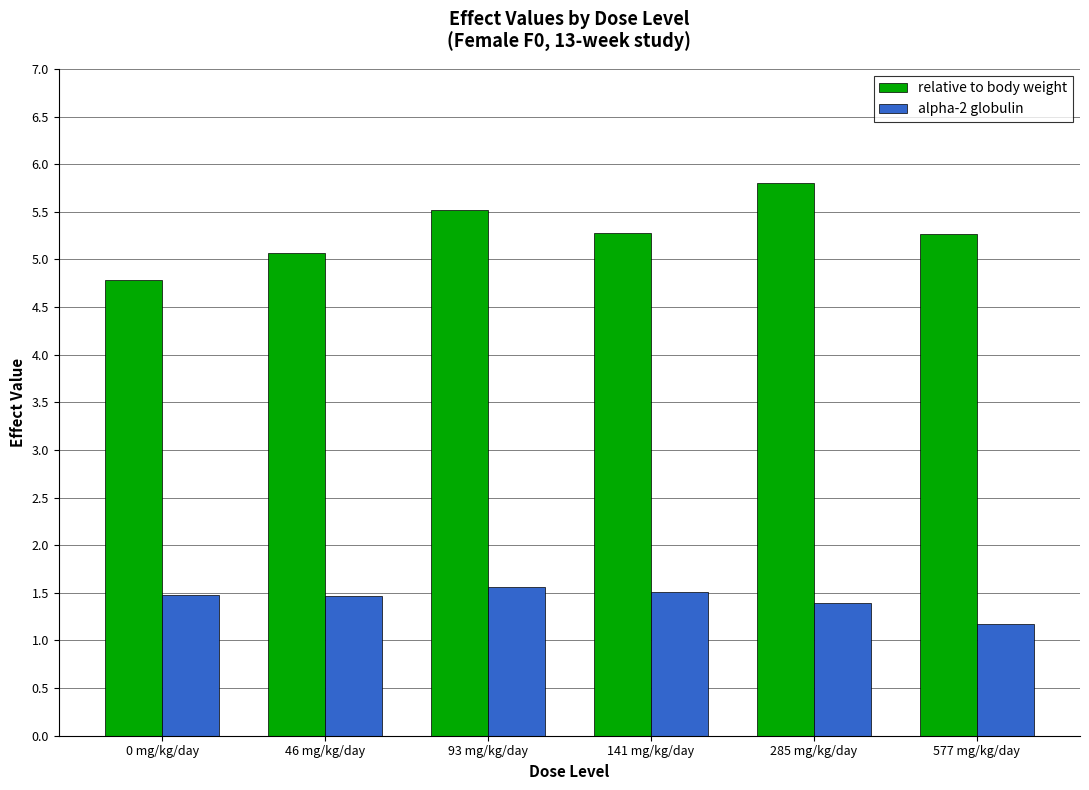

What is the minimum value shown in the chart?

1.2